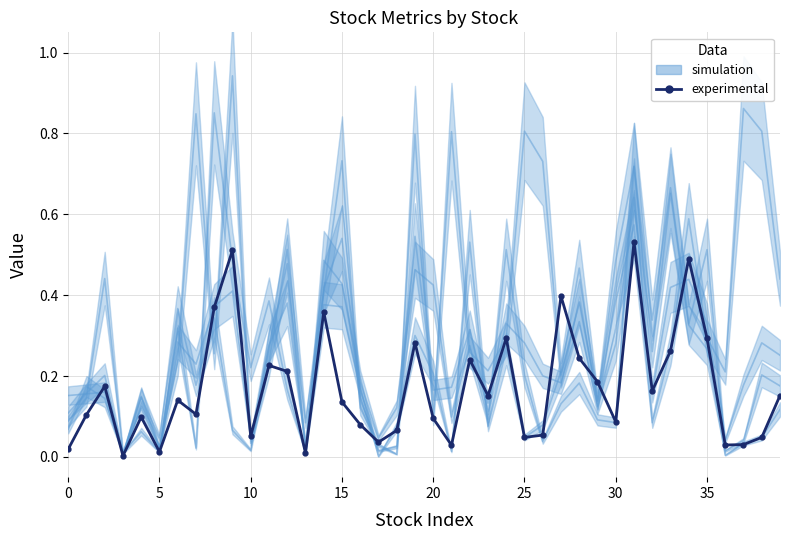

What is the label of the 27th point from the right?

13